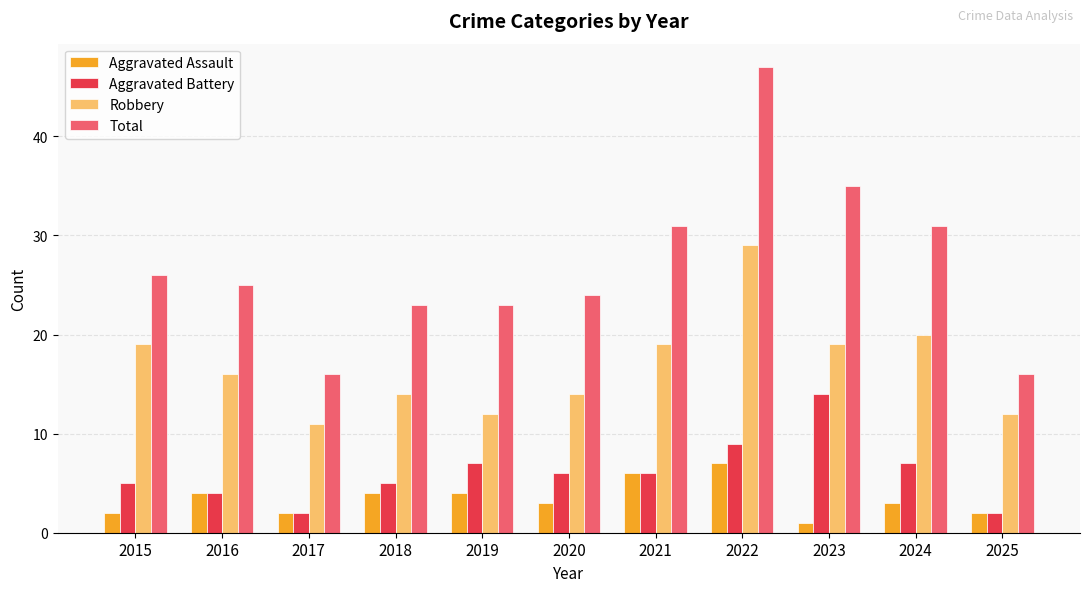

What are all the series names shown in the legend?

Aggravated Assault, Aggravated Battery, Robbery, Total